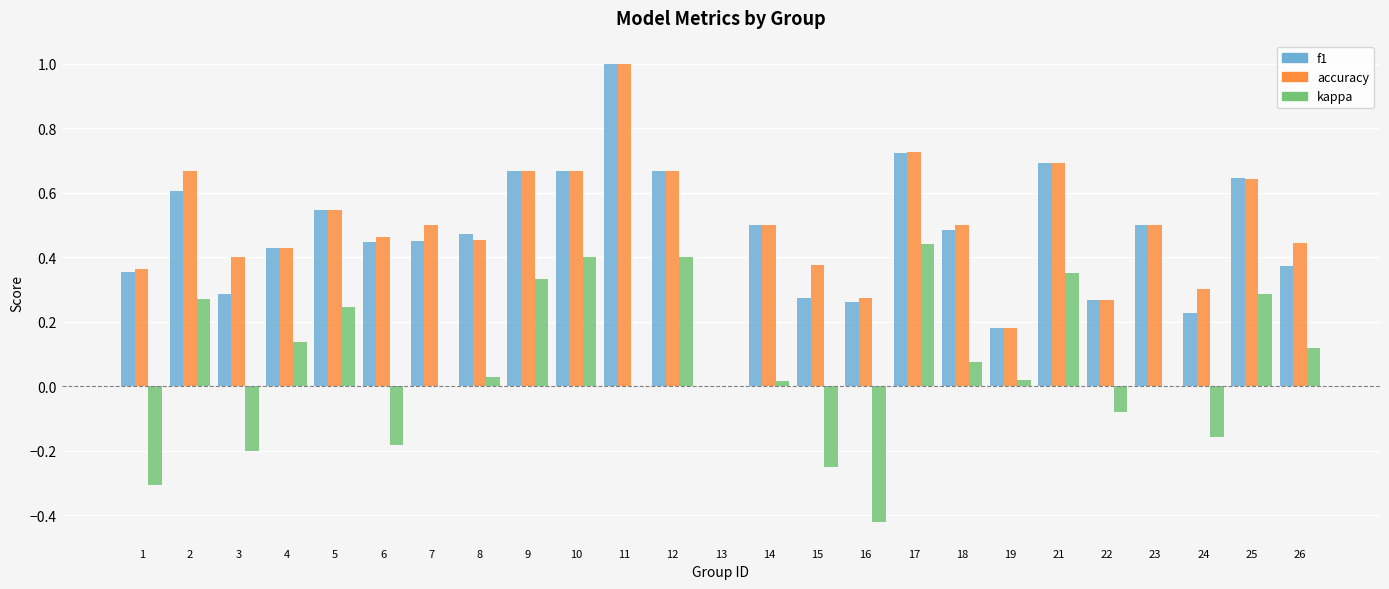

Which label corresponds to the largest value in the chart?

11